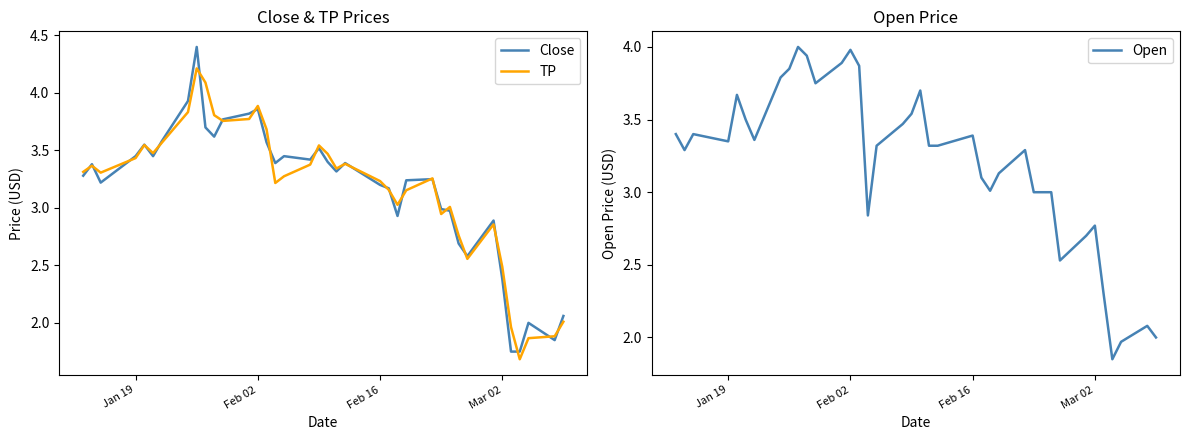

After their last crossing, which series has the higher values: TP or Open?

TP